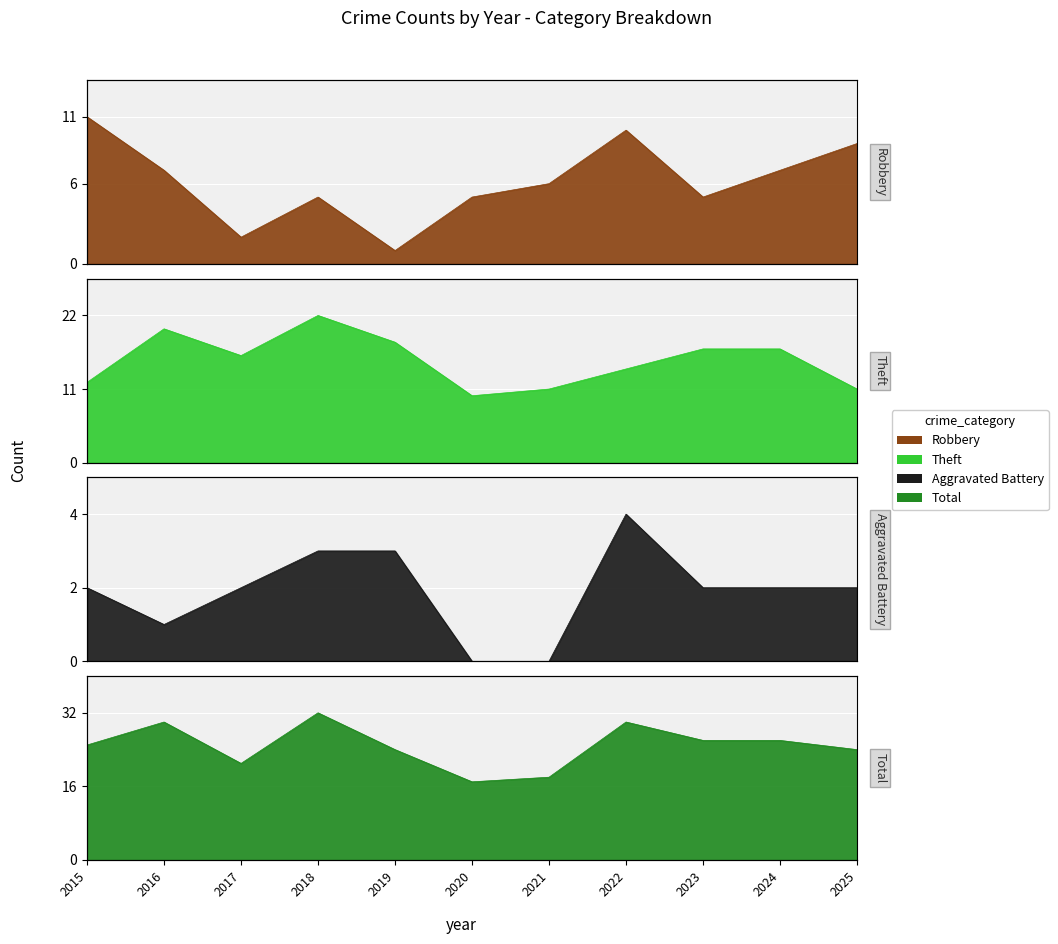

Which category has the highest value in the Aggravated Battery series?

2022